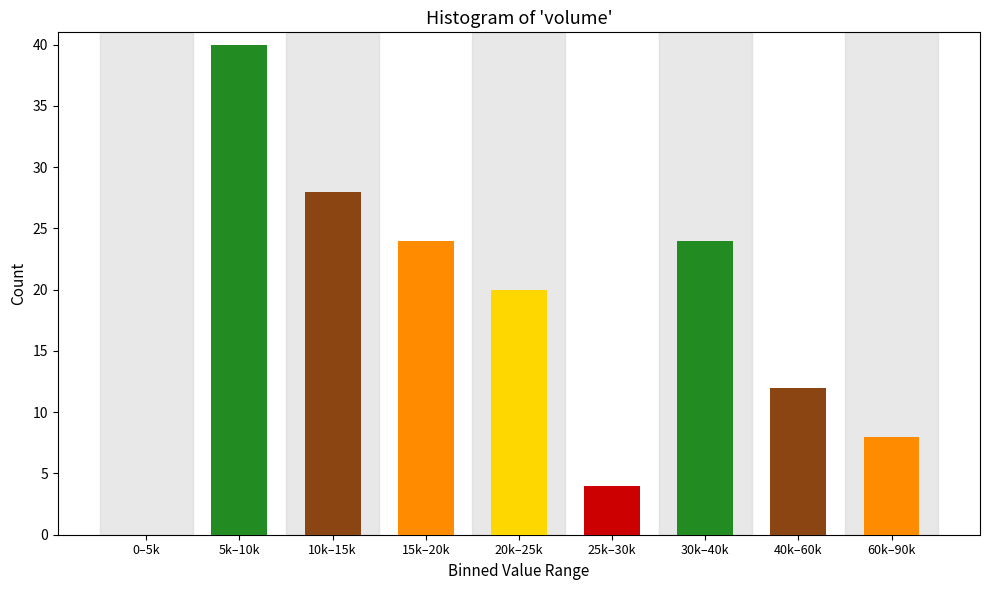

Reading right to left, transcribe all the data shown in this chart.

60k–90k=8	40k–60k=12	30k–40k=24	25k–30k=4	20k–25k=20	15k–20k=24	10k–15k=28	5k–10k=40	0–5k=0